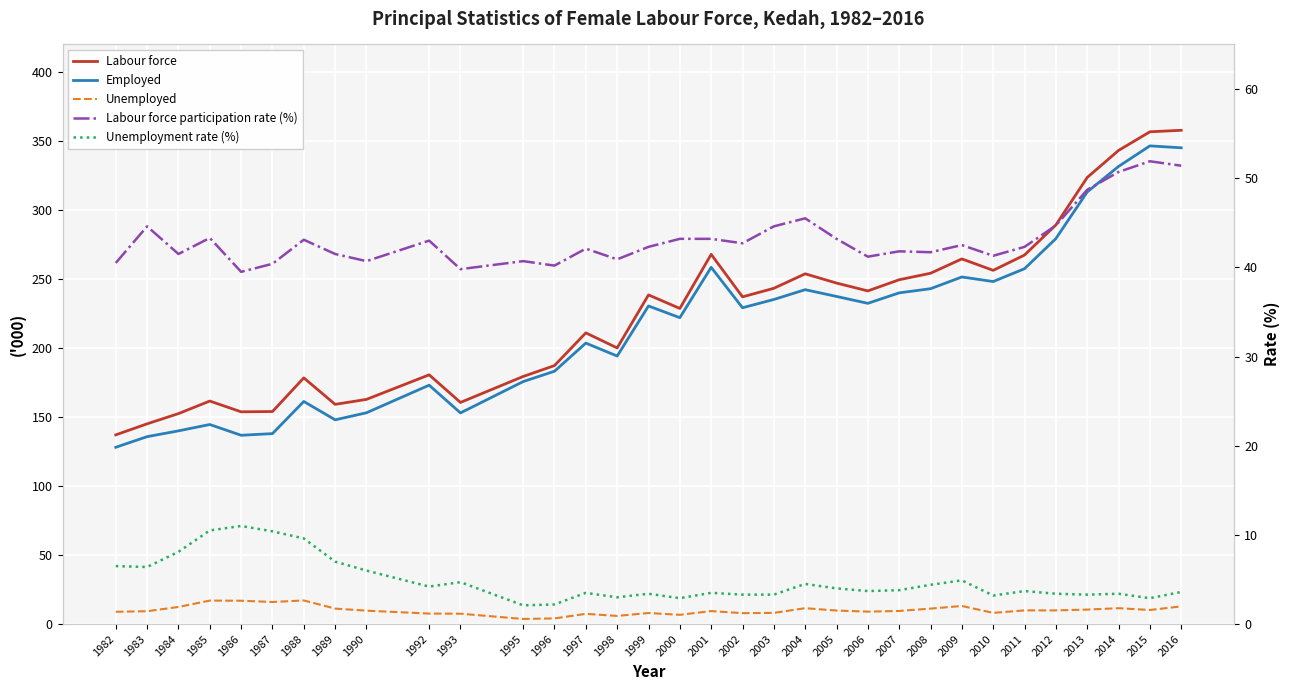

Reading left to right, what are all the values shown in this chart?

Labour force: 1982=137.1	1983=145.1	1984=152.5	1985=161.6	1986=153.8	1987=154.0	1988=178.4	1989=159.2	1990=162.8	1992=180.6	1993=160.6	1995=179.4	1996=187.3	1997=211.0	1998=200.1	1999=238.5	2000=228.7	2001=267.9	2002=237.1	2003=243.3	2004=253.8	2005=247.1	2006=241.4	2007=249.5	2008=254.2	2009=264.6	2010=256.3	2011=267.4	2012=289.2	2013=323.6	2014=343.2	2015=356.7	2016=357.8
Employed: 1982=128.1	1983=135.8	1984=140.0	1985=144.6	1986=136.8	1987=138.0	1988=161.3	1989=148.0	1990=153.1	1992=173.1	1993=153.0	1995=175.7	1996=183.2	1997=203.6	1998=194.2	1999=230.5	2000=222.0	2001=258.5	2002=229.2	2003=235.2	2004=242.3	2005=237.4	2006=232.4	2007=240.0	2008=243.0	2009=251.5	2010=248.2	2011=257.5	2012=279.3	2013=313.1	2014=331.6	2015=346.5	2016=345.1
Unemployed: 1982=8.9	1983=9.3	1984=12.4	1985=17.0	1986=16.9	1987=16.0	1988=17.1	1989=11.2	1990=9.7	1992=7.6	1993=7.5	1995=3.7	1996=4.1	1997=7.4	1998=5.9	1999=8.0	2000=6.7	2001=9.4	2002=7.9	2003=8.1	2004=11.5	2005=9.8	2006=9.0	2007=9.5	2008=11.2	2009=13.1	2010=8.1	2011=9.9	2012=9.9	2013=10.5	2014=11.5	2015=10.2	2016=12.8
Labour force participation rate (%): 1982=40.5	1983=44.6	1984=41.5	1985=43.3	1986=39.5	1987=40.4	1988=43.1	1989=41.5	1990=40.7	1992=43.0	1993=39.8	1995=40.7	1996=40.2	1997=42.1	1998=40.9	1999=42.3	2000=43.2	2001=43.2	2002=42.7	2003=44.6	2004=45.5	2005=43.2	2006=41.2	2007=41.8	2008=41.7	2009=42.5	2010=41.3	2011=42.3	2012=44.7	2013=48.7	2014=50.7	2015=51.9	2016=51.4
Unemployment rate (%): 1982=6.5	1983=6.4	1984=8.1	1985=10.5	1986=11.0	1987=10.4	1988=9.6	1989=7.0	1990=6.0	1992=4.2	1993=4.7	1995=2.1	1996=2.2	1997=3.5	1998=3.0	1999=3.4	2000=2.9	2001=3.5	2002=3.3	2003=3.3	2004=4.5	2005=4.0	2006=3.7	2007=3.8	2008=4.4	2009=4.9	2010=3.2	2011=3.7	2012=3.4	2013=3.3	2014=3.4	2015=2.9	2016=3.6